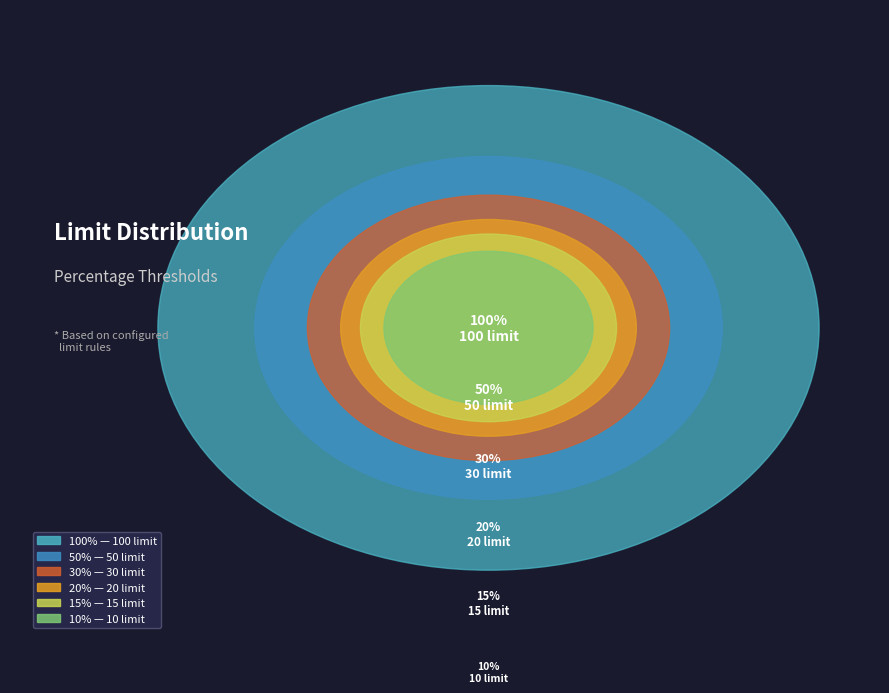

Count the number of slices in the pie.

6